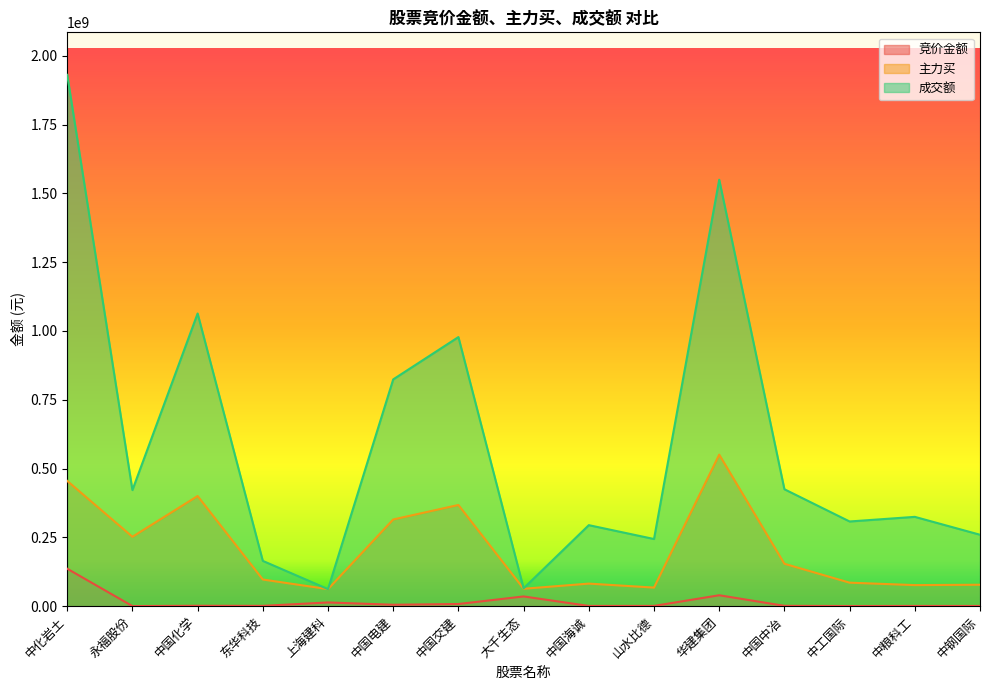

The value of 主力买 at 中国海诚 is 82016138. True or false?

True